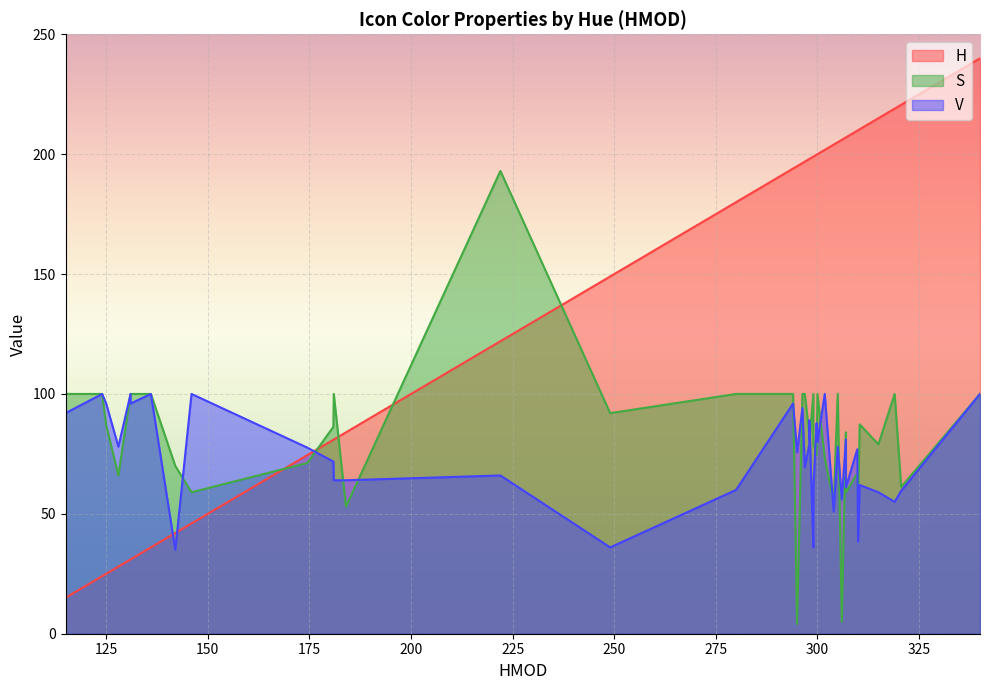

True or false: S and V intersect in this chart.

True